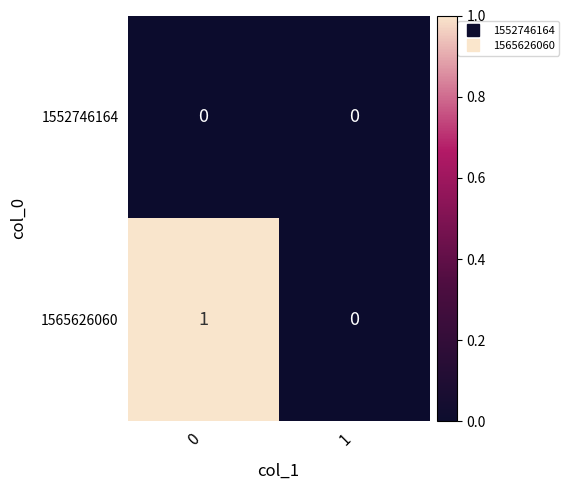

The value of 1552746164 at 0 is 0. True or false?

True